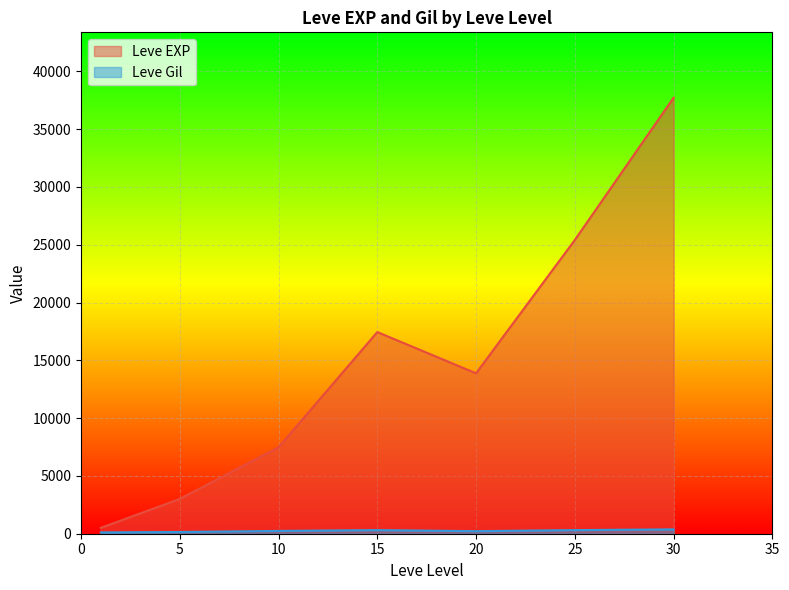

Which series has the largest total across all categories?

Leve EXP